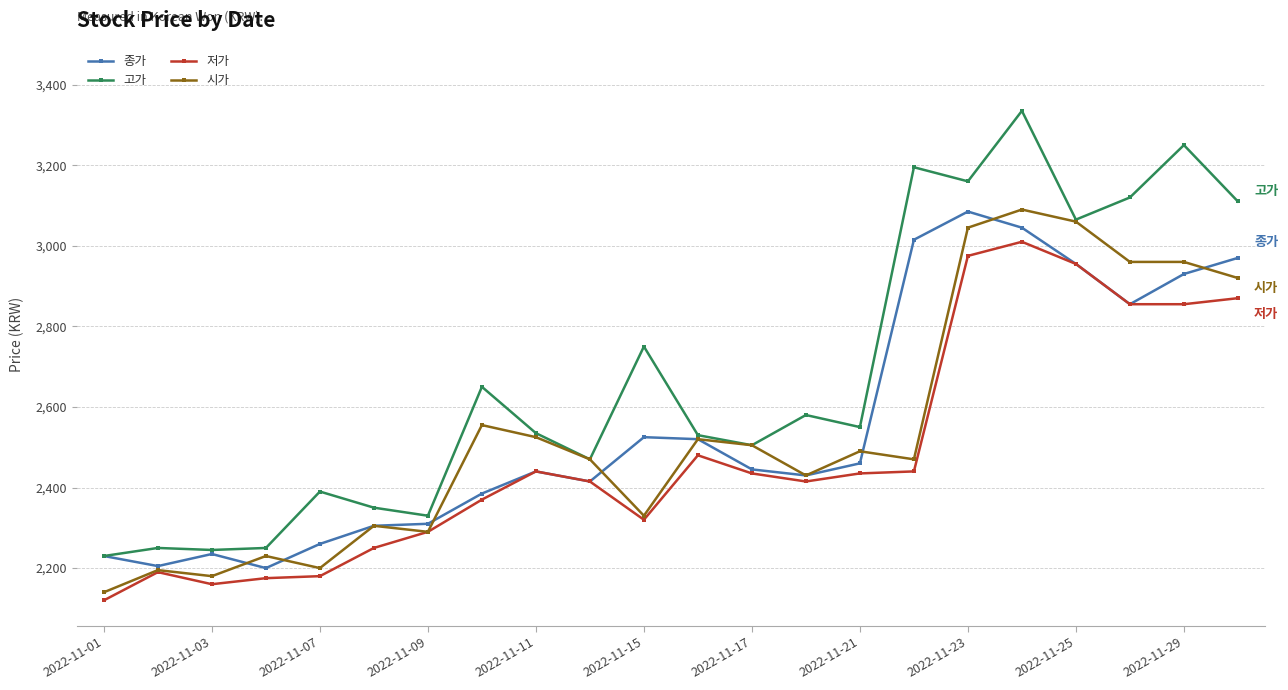

At how many categories does at least one series exceed 2984?

7